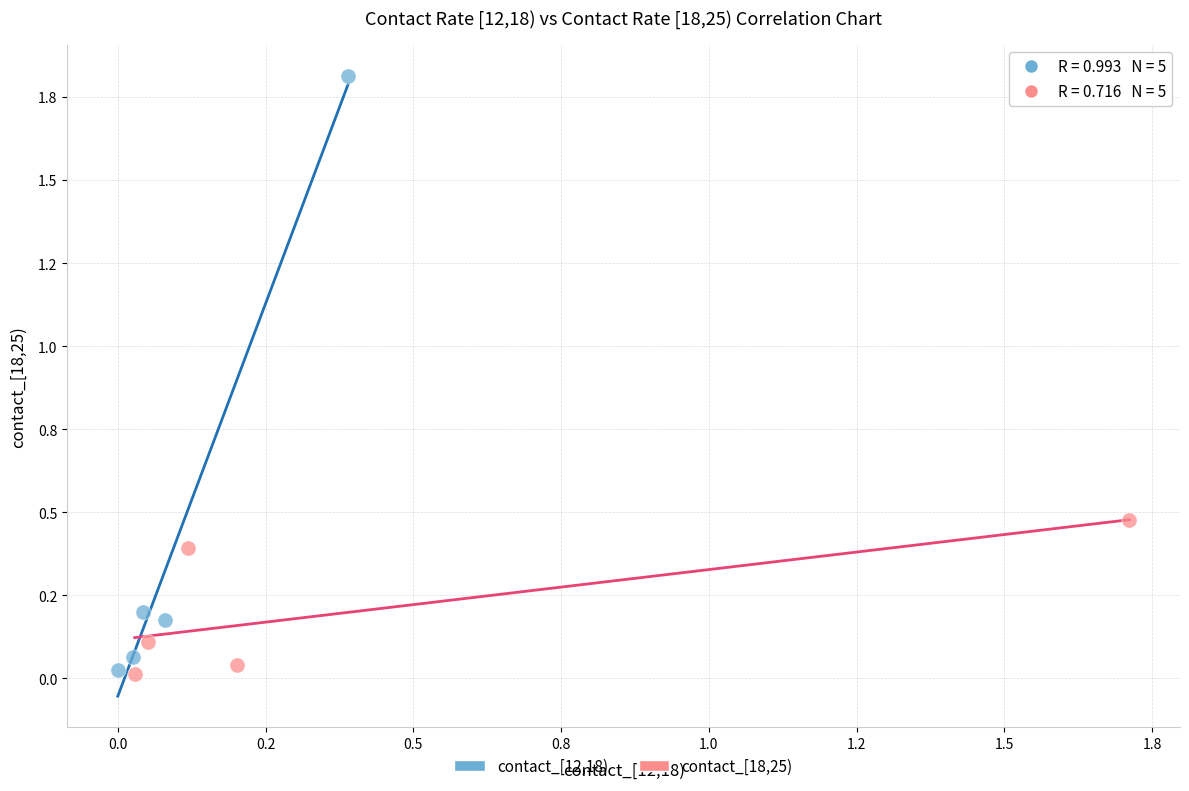

Which series reaches the maximum Y coordinate?

contact_[12,18)